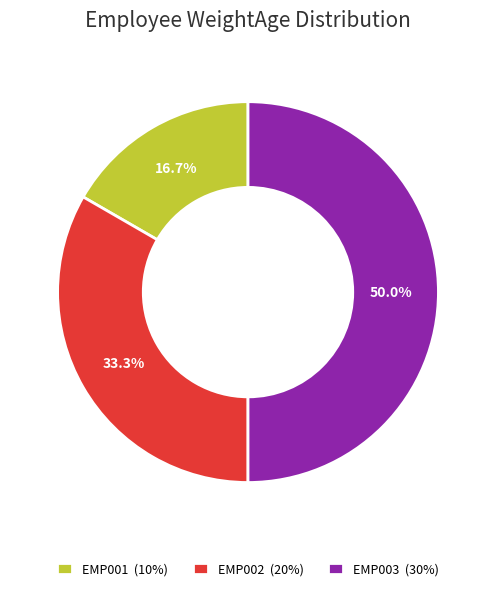

Count the number of slices in the pie.

3